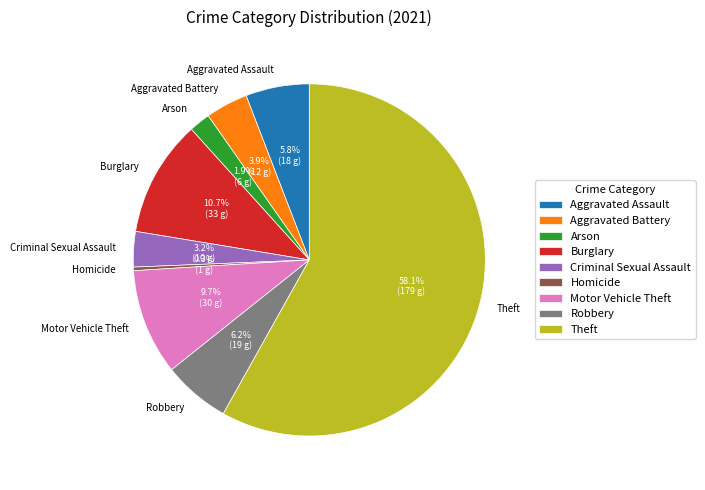

What is the ratio of the value at Theft to the value at Robbery?

9.4